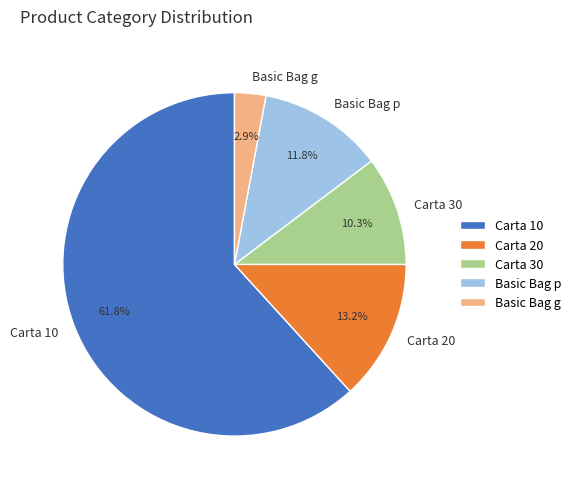

Which slice is the smallest?

Basic Bag g